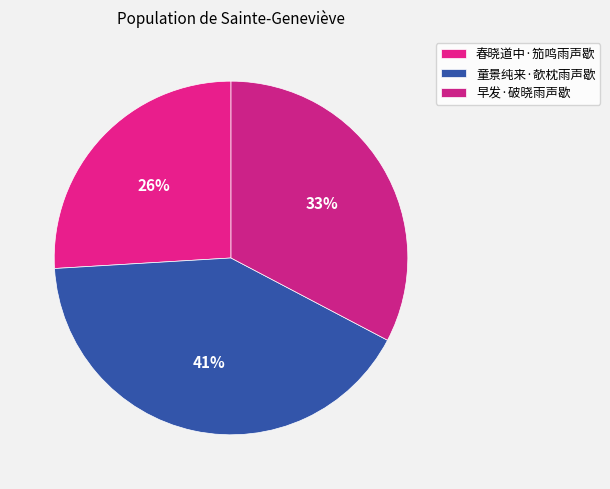

How many segments does this pie chart have?

3